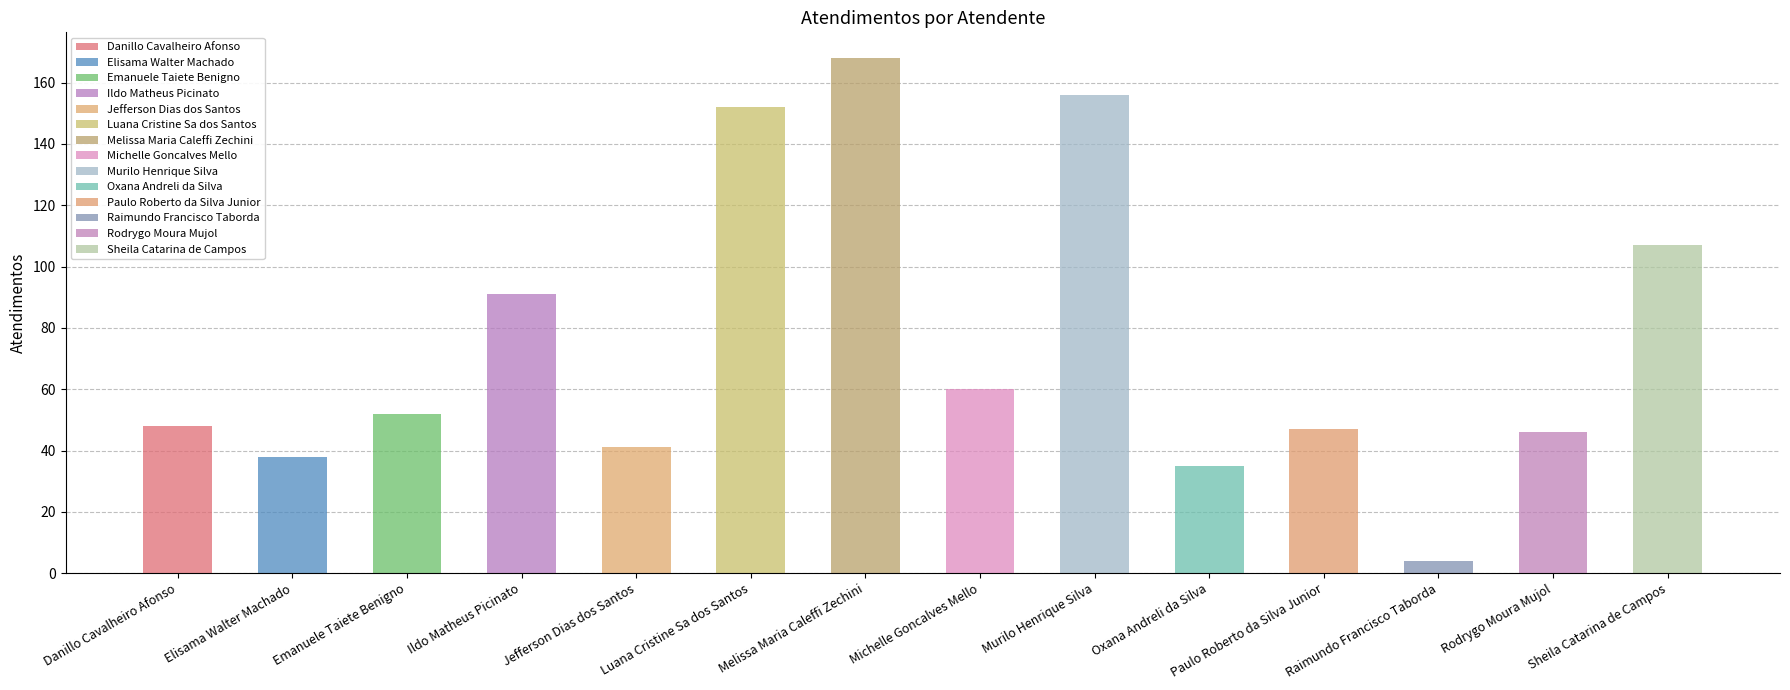

The chart shows a value of 46 at Rodrygo Moura Mujol. True or false?

True